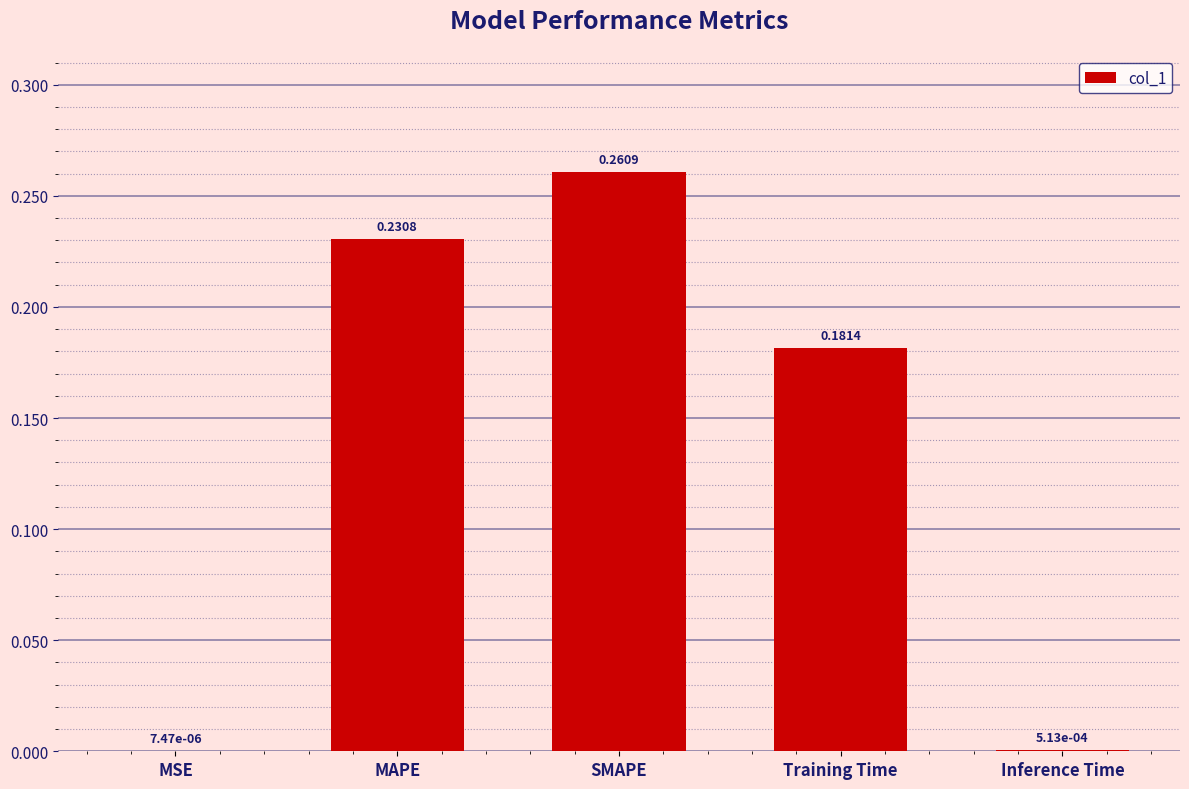

Which has a higher value, SMAPE or Training Time?

SMAPE